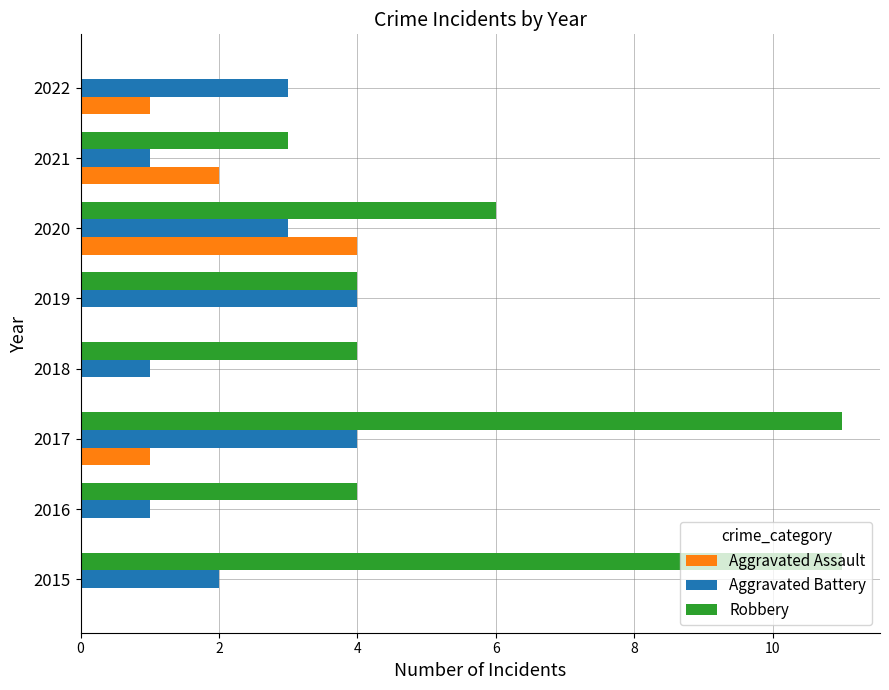

What is the total value across all series at 2019?

8